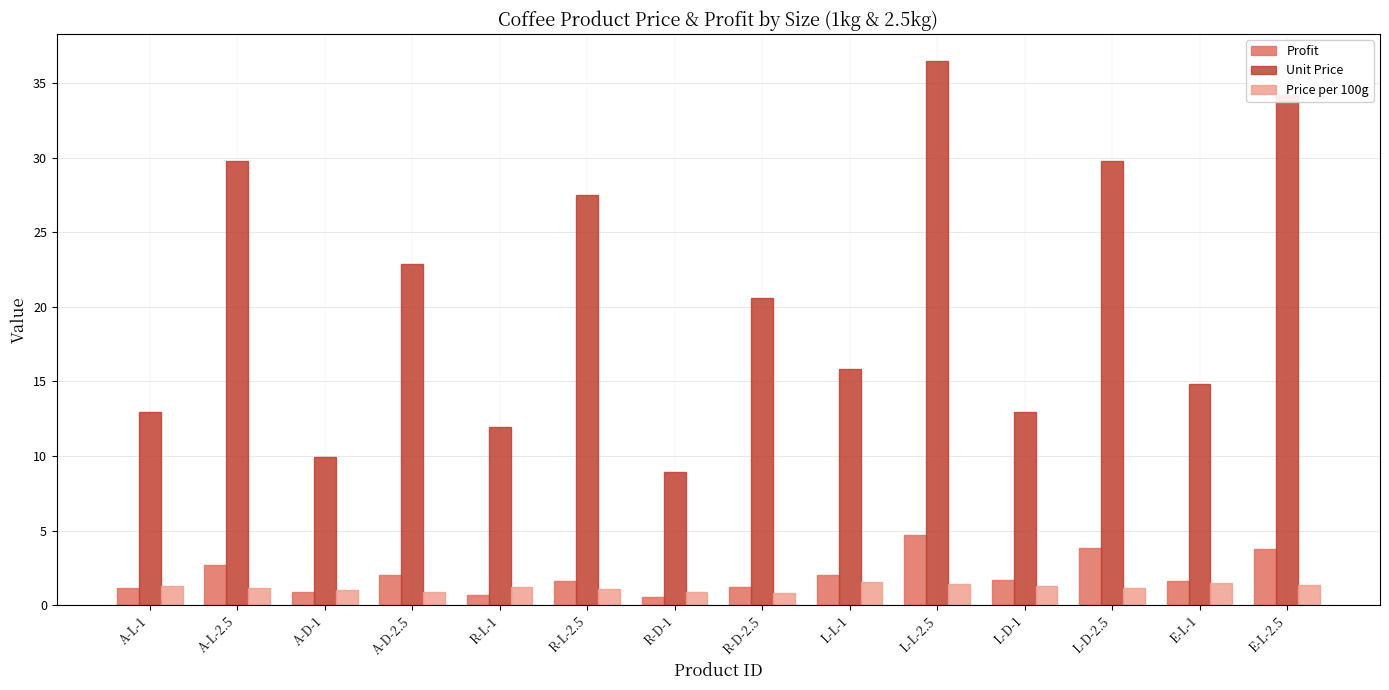

How many distinct data groups are displayed?

3